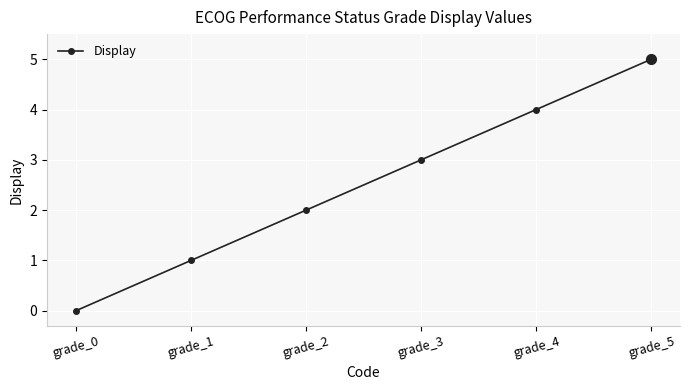

What is the difference between the maximum and minimum values?

5